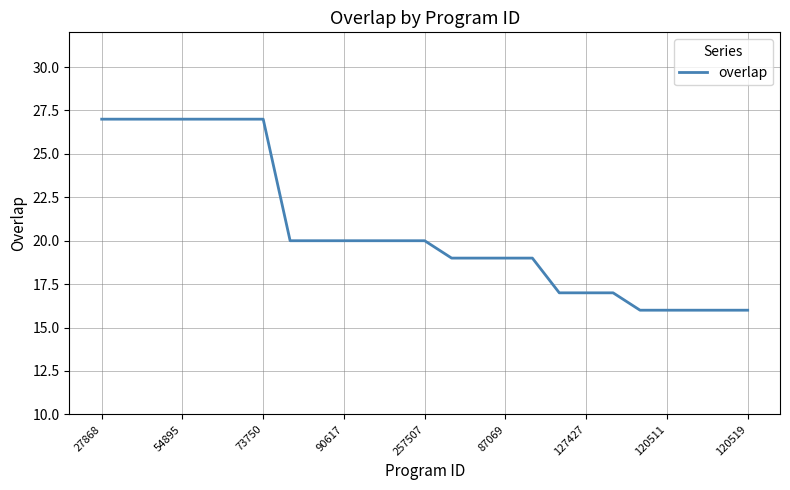

What is the smallest value displayed?

16